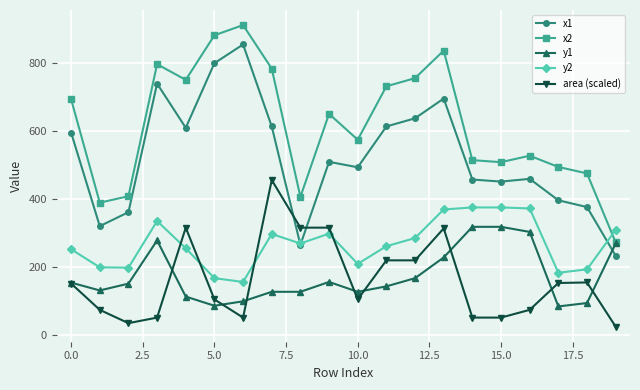

How many categories are shown in the chart?

20